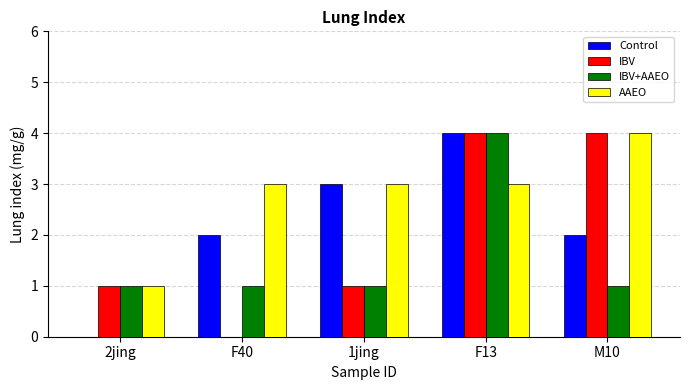

Which series has the largest total across all categories?

AAEO